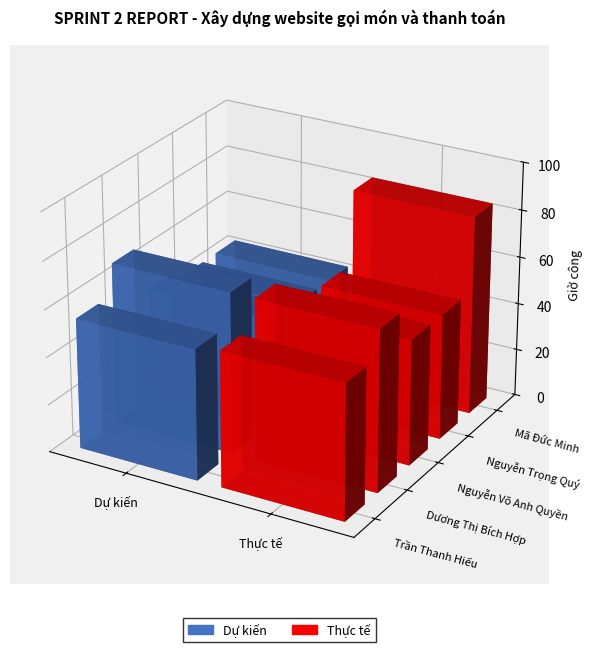

The Thực tế series shows 53 at Nguyễn Trọng Quý. True or false?

True